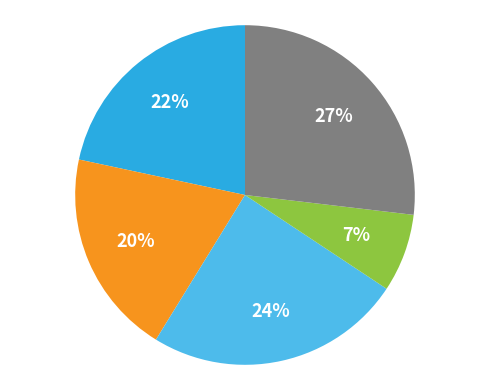

How many segments does this pie chart have?

5